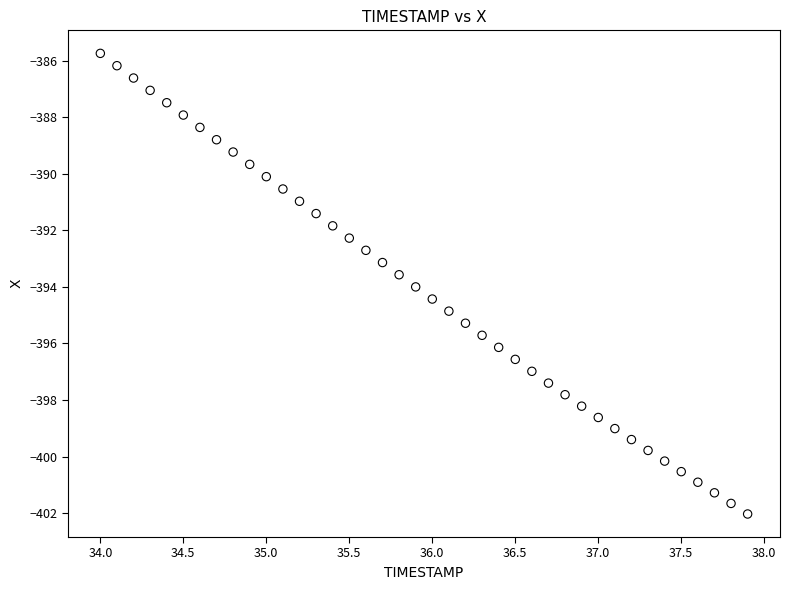

What is the range of Y values (max minus min)?

16.3